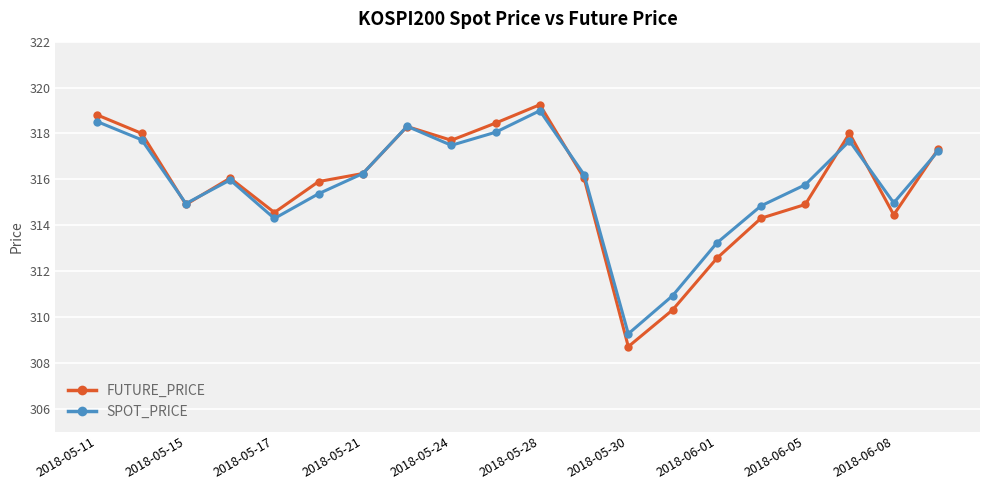

Which series has the widest spread of values?

FUTURE_PRICE